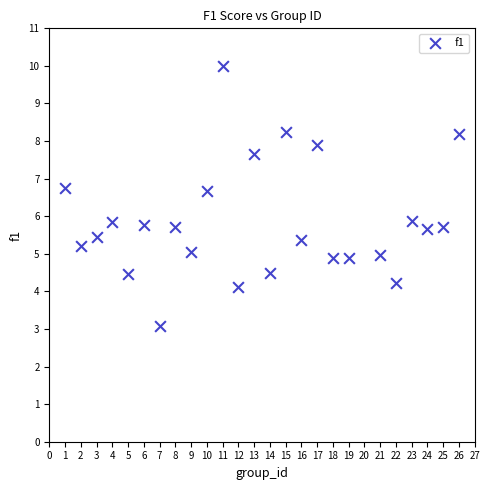

What is the range of X values (max minus min)?

25.0